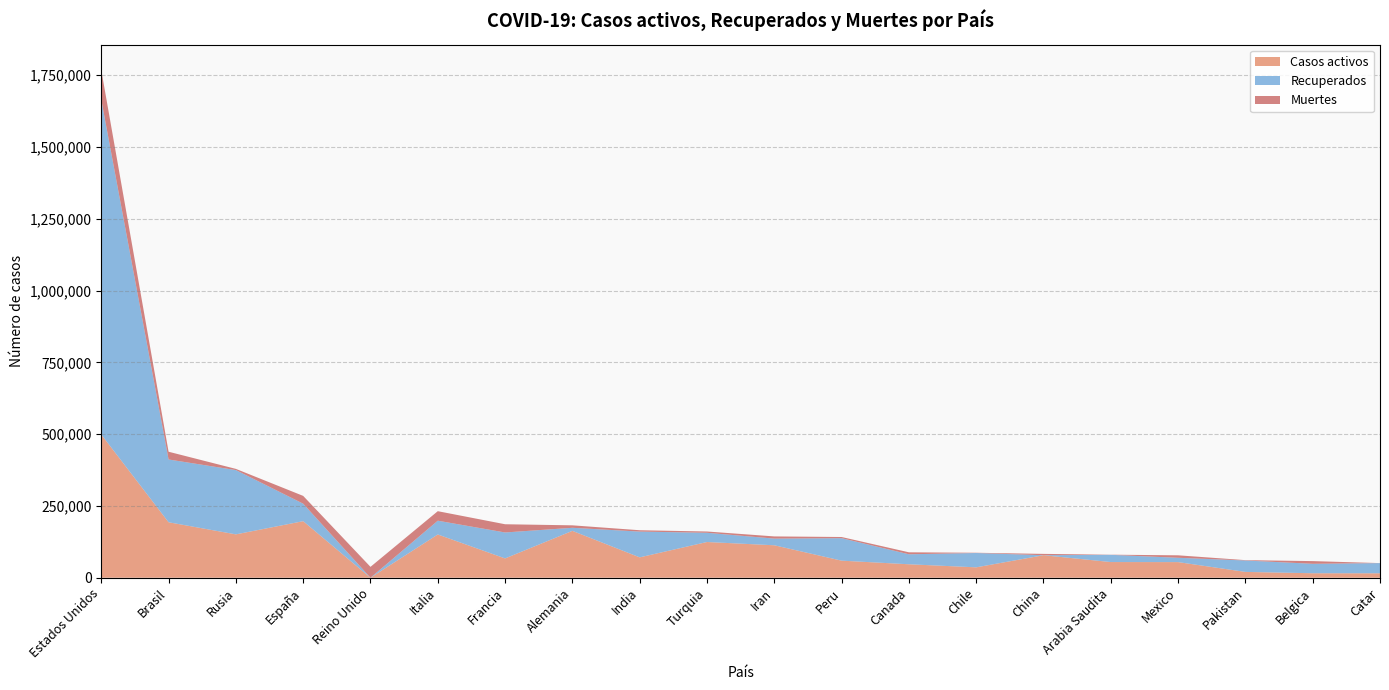

Reading left to right, what are all the values shown in this chart?

Casos activos: Estados Unidos=498720	Brasil=193181	Rusia=150993	España=196958	Reino Unido=0	Italia=150604	Francia=67191	Alemania=163200	India=70920	Turquia=124369	Iran=112988	Peru=59442	Canada=46831	Chile=36150	China=78288	Arabia Saudita=54553	Mexico=54383	Pakistan=20231	Belgica=15572	Catar=15399
Recuperados: Estados Unidos=1166295	Brasil=218640	Rusia=223916	España=60909	Reino Unido=0	Italia=47986	Francia=90385	Alemania=10682	India=89755	Turquia=32149	Iran=23234	Peru=78238	Canada=34804	Chile=49903	China=73	Arabia Saudita=25191	Mexico=15043	Pakistan=39736	Belgica=32889	Catar=35482
Muertes: Estados Unidos=103329	Brasil=26991	Rusia=4142	España=27119	Reino Unido=37837	Italia=33142	Francia=28662	Alemania=8570	India=4711	Turquia=4461	Iran=7627	Peru=4099	Canada=6877	Chile=890	China=4634	Arabia Saudita=441	Mexico=8597	Pakistan=1260	Belgica=9388	Catar=33